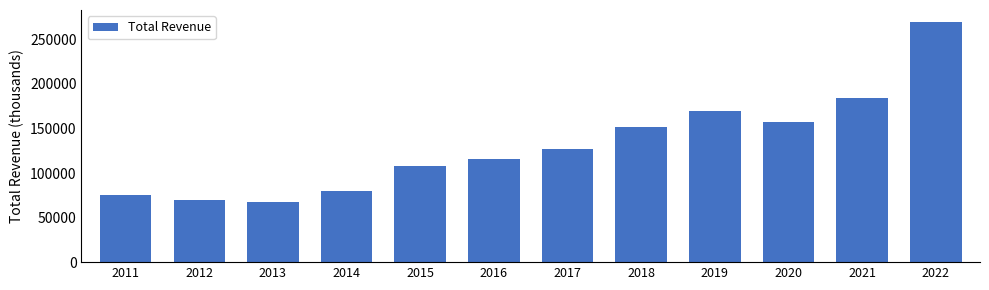

What is the value of the 6th bar from the left?

115400